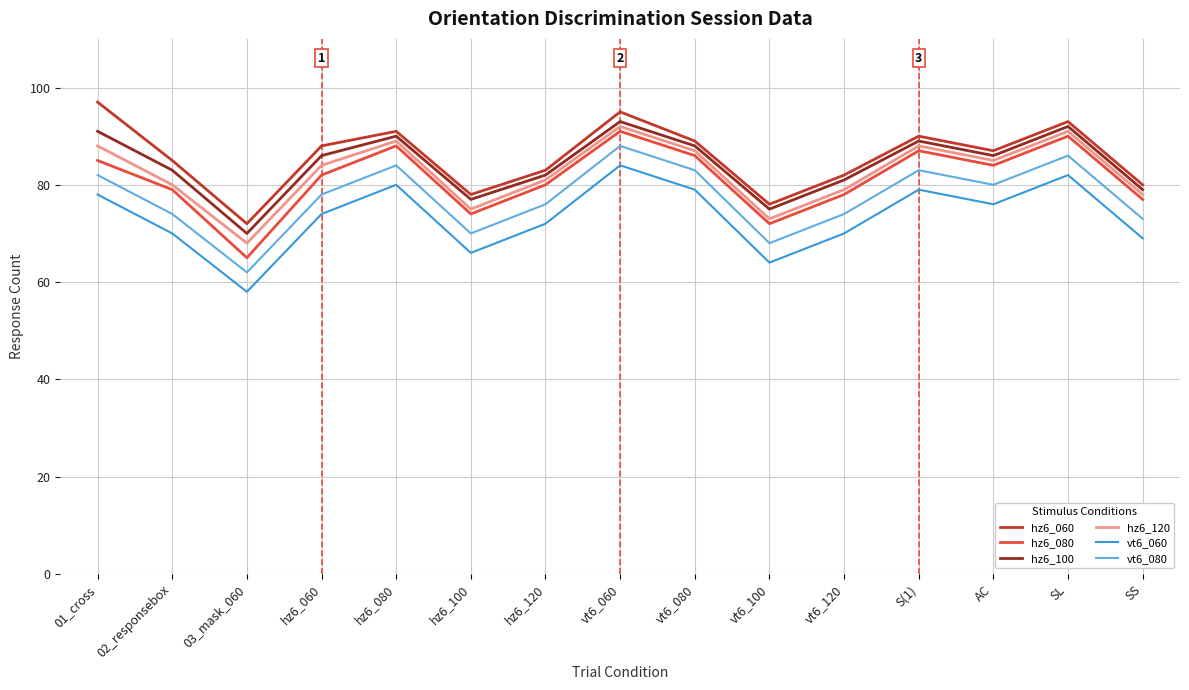

The value of hz6_080 at vt6_100 is 124. True or false?

False